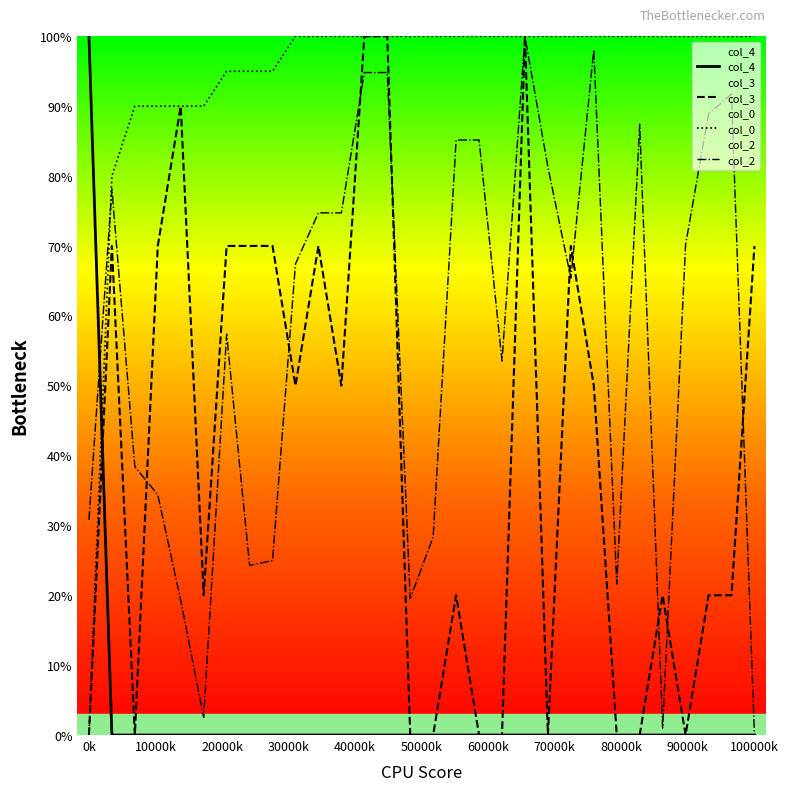

The col_0 series shows 131.9 at 775. True or false?

False